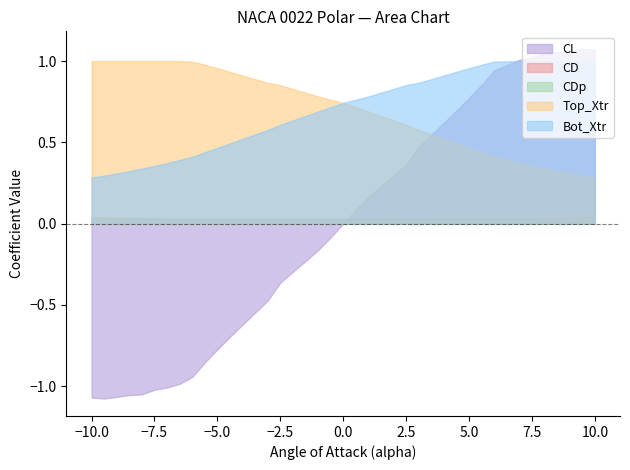

What is the label of the 15th point from the right?

2.5